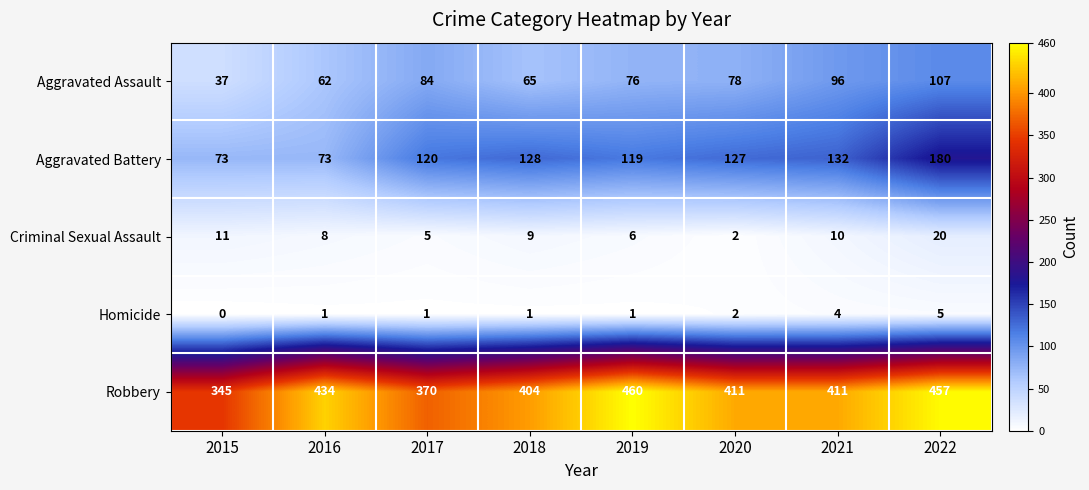

At which category is the sum across all series the highest?

2022